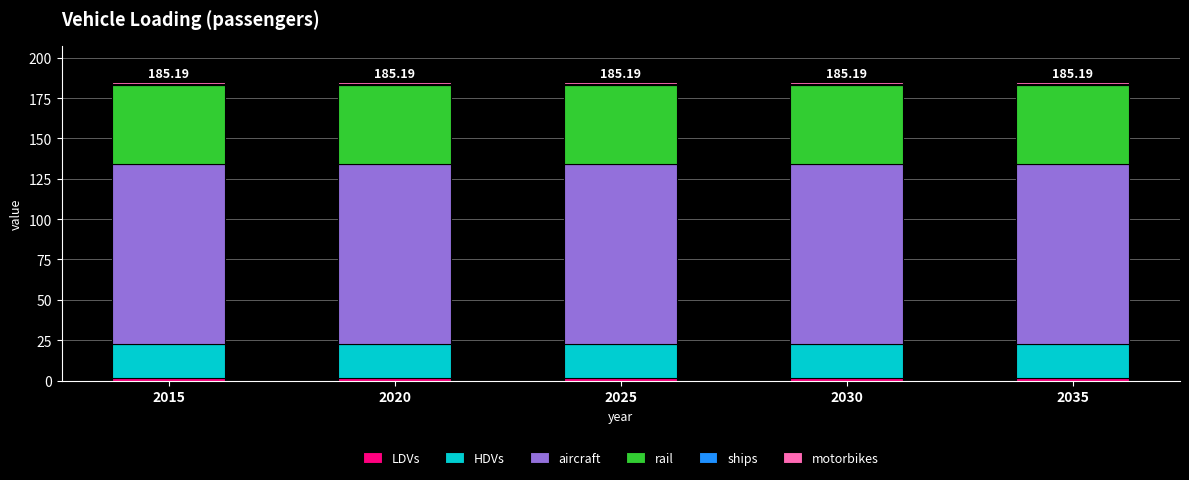

What is the sum of all LDVs values?

8.3